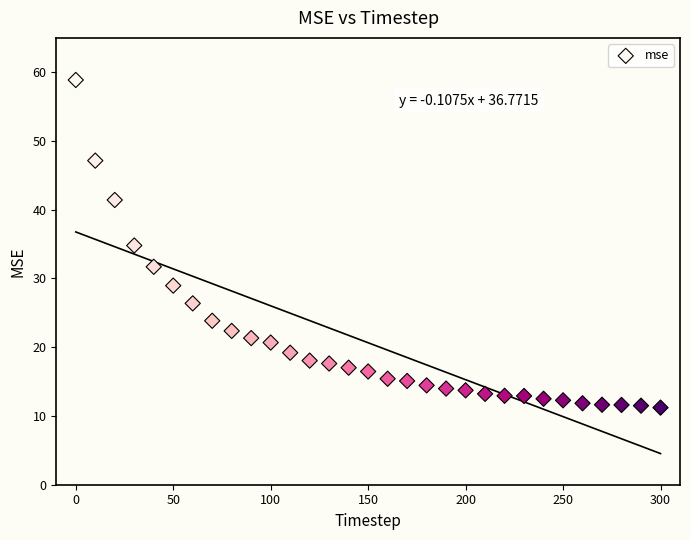

What is the range of X values (max minus min)?

300.0